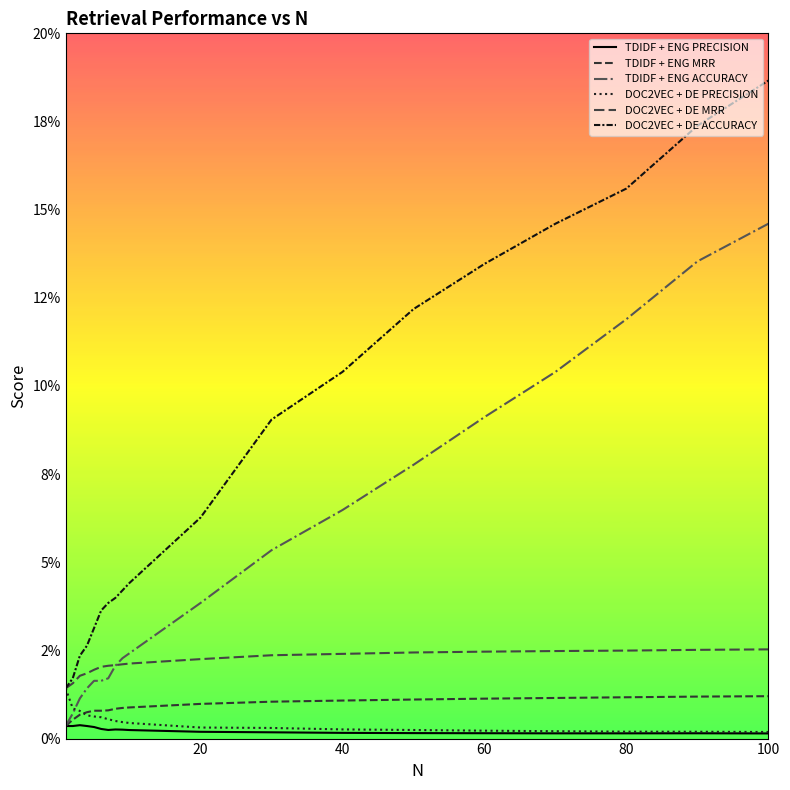

What is the highest value of the DOC2VEC + DE ACCURACY series?

0.2